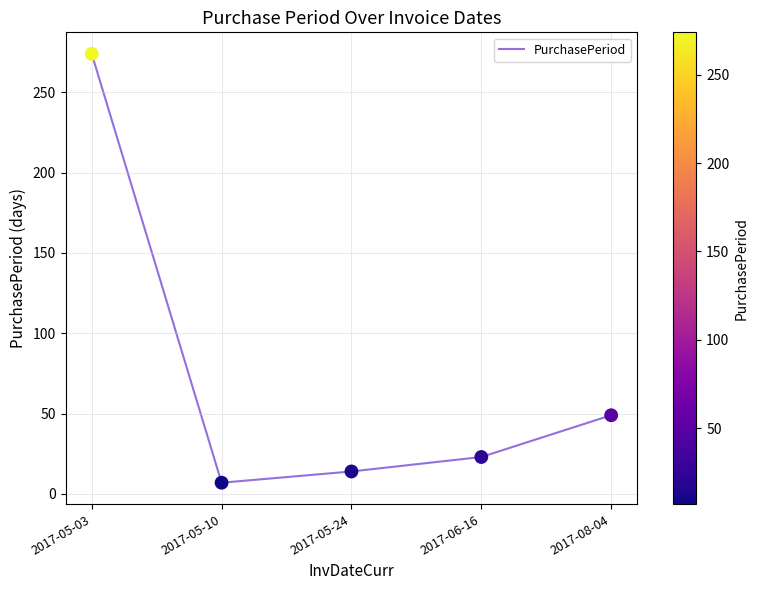

Between 2017-05-10 and 2017-06-16, which is larger?

2017-06-16